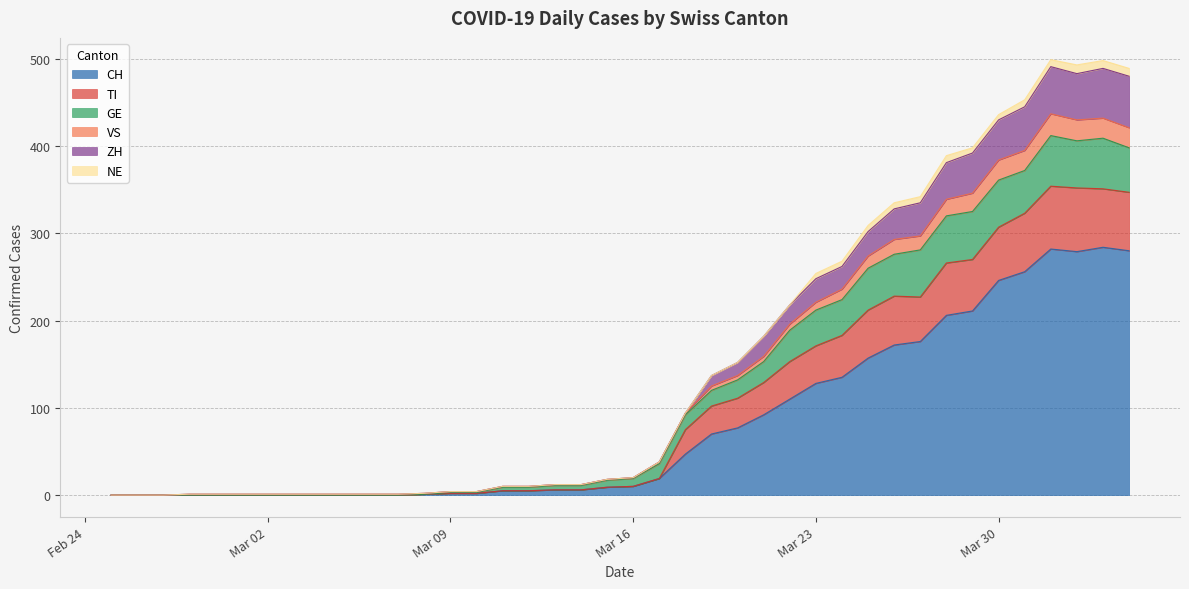

The value of CH at 2020-03-07 is -114. True or false?

False